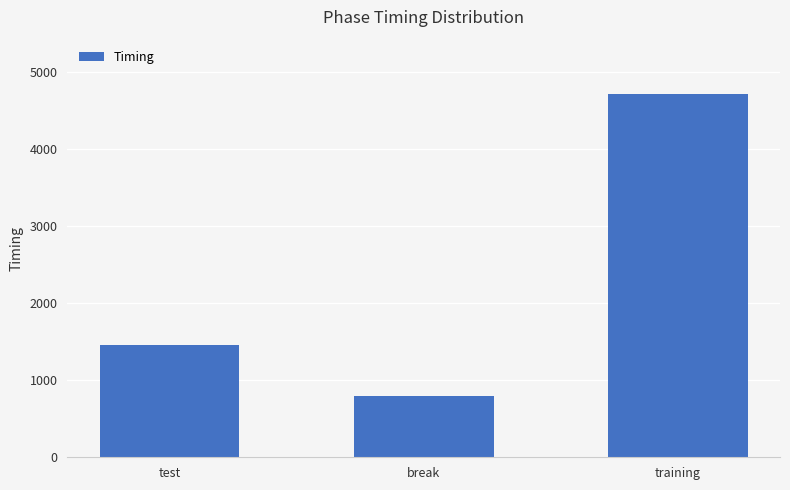

Read the value at test.

1451.3